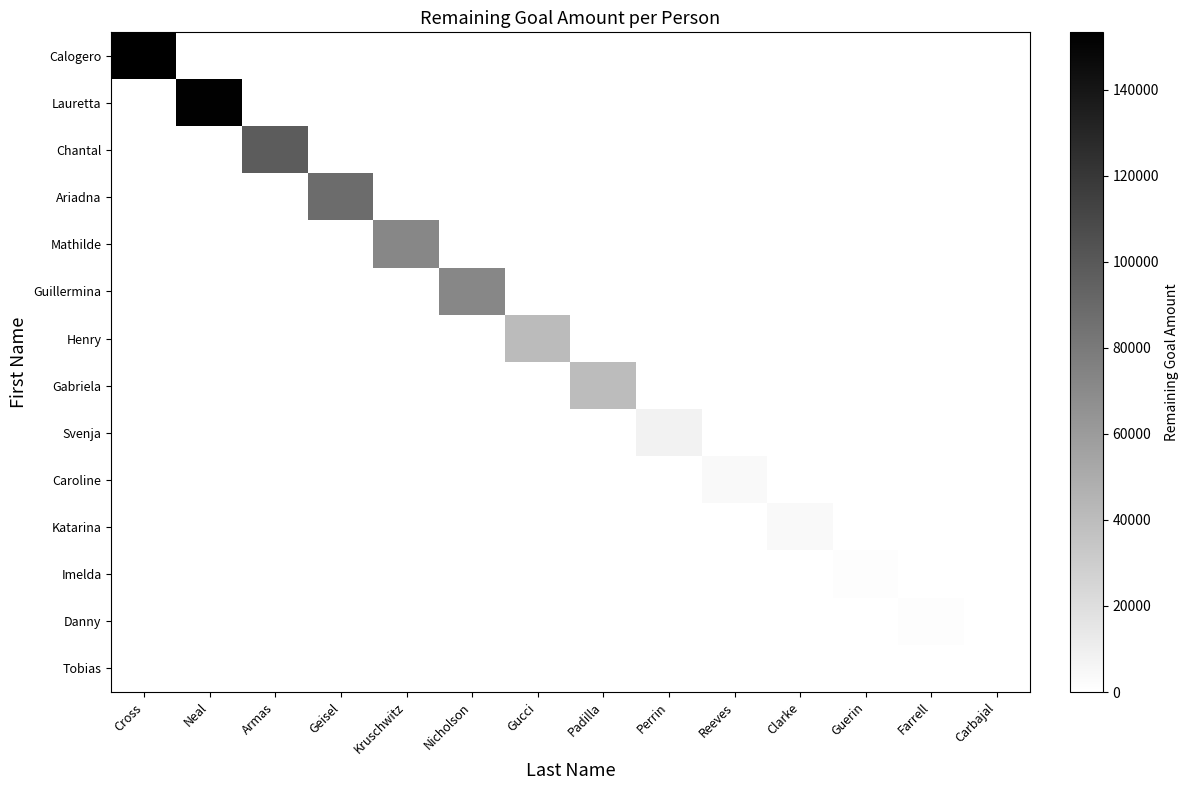

At which category is the sum across all series the highest?

Cross